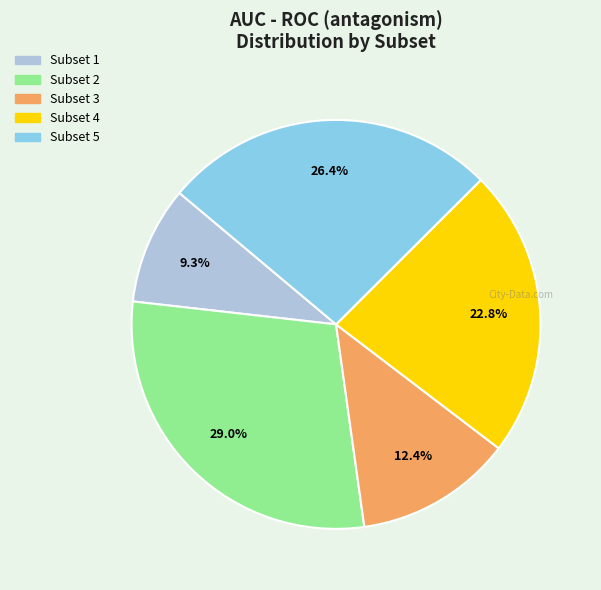

Is it true that Subset 5 is 35% of the pie?

False